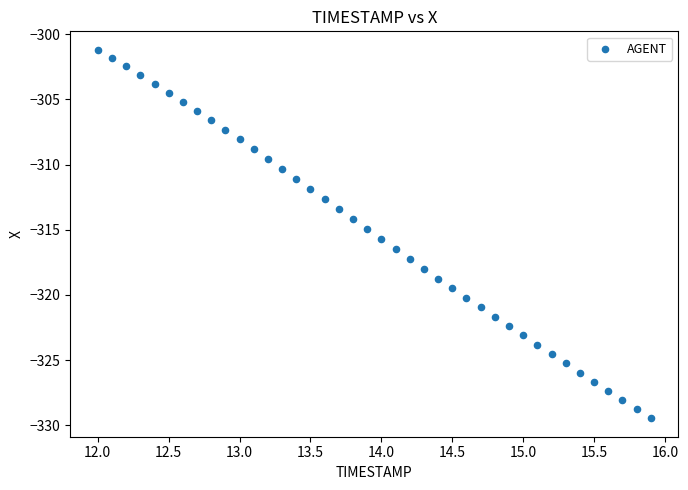

What is the range of X values (max minus min)?

3.9